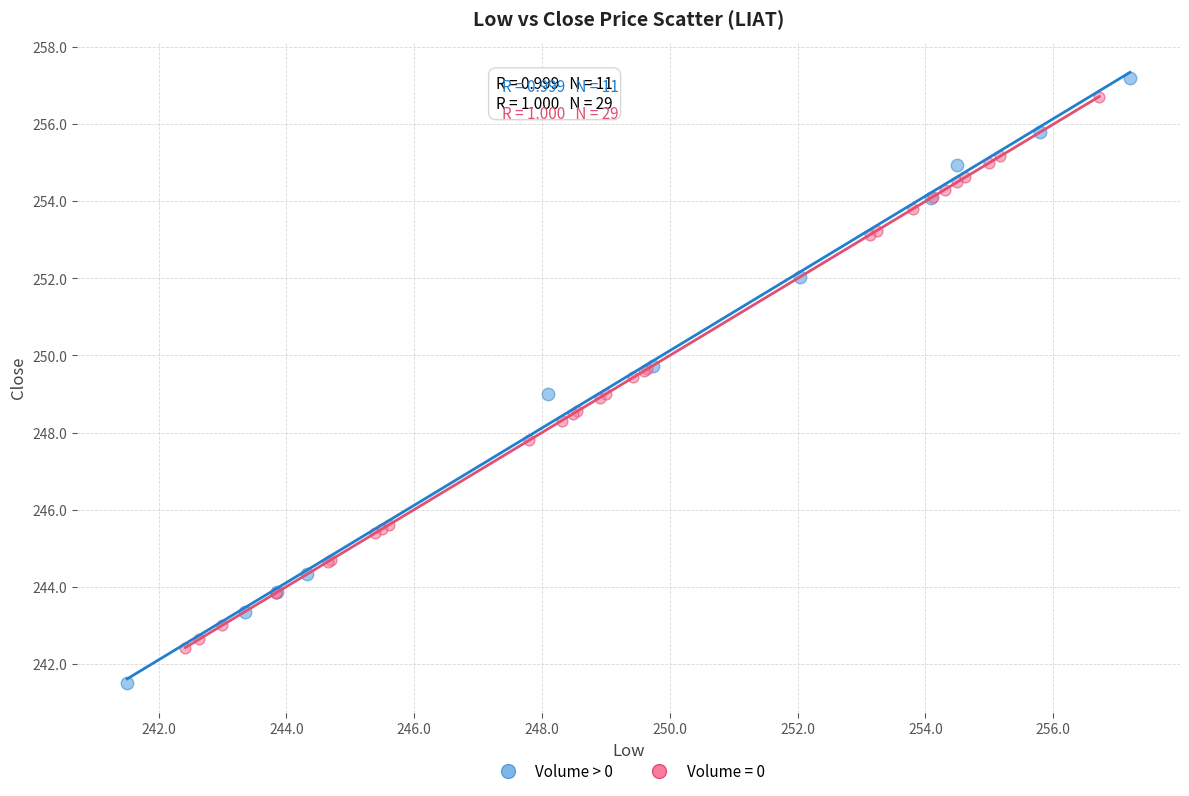

Which series contains the lowest Y value?

Volume > 0